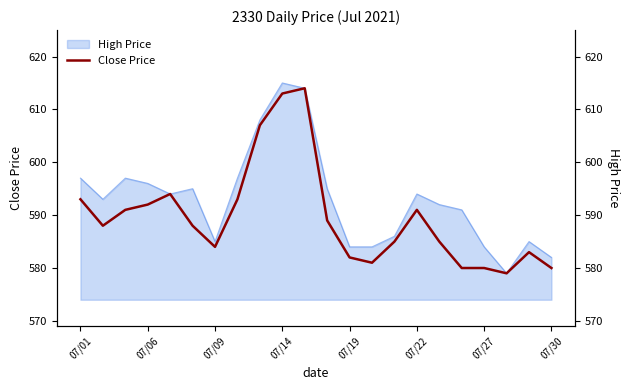

How many lines are shown in the chart?

1